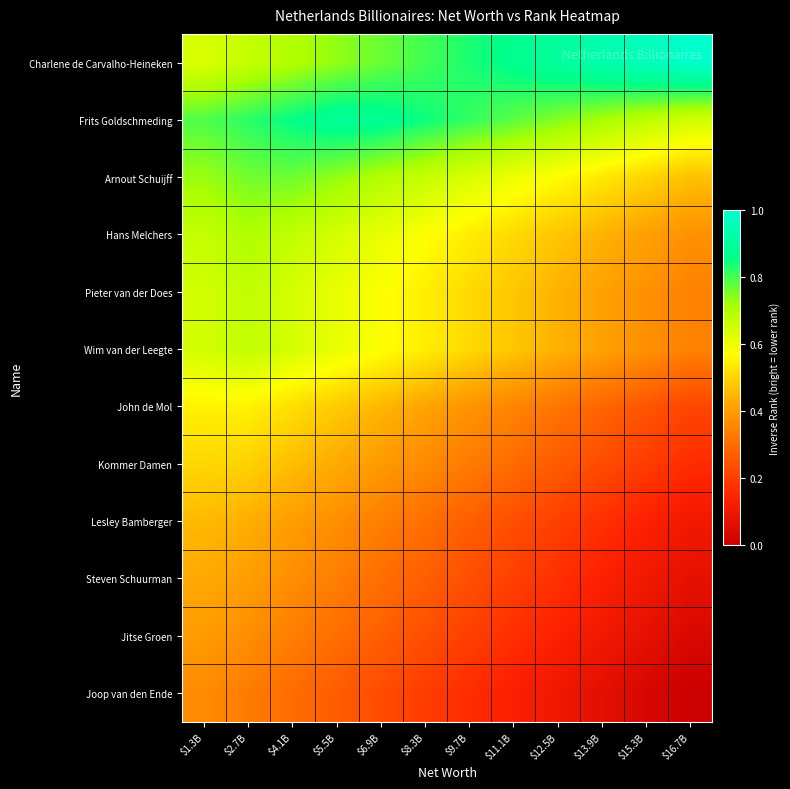

What is the total value across all series at $13.9B?

4.4